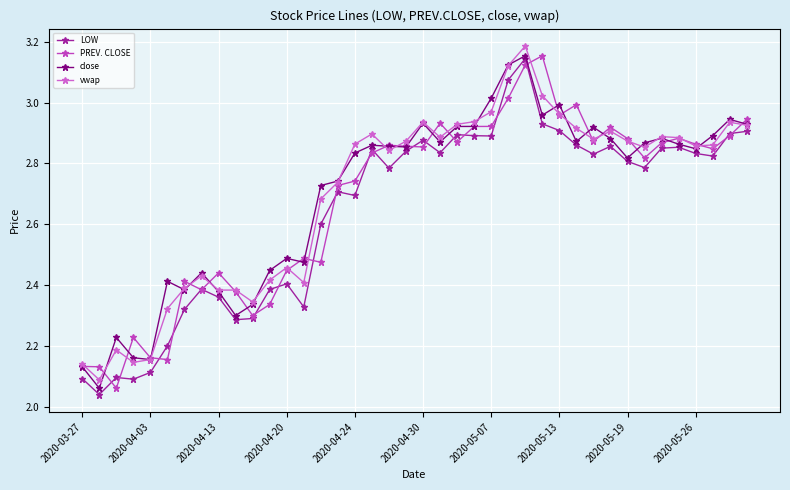

How many lines are shown in the chart?

4